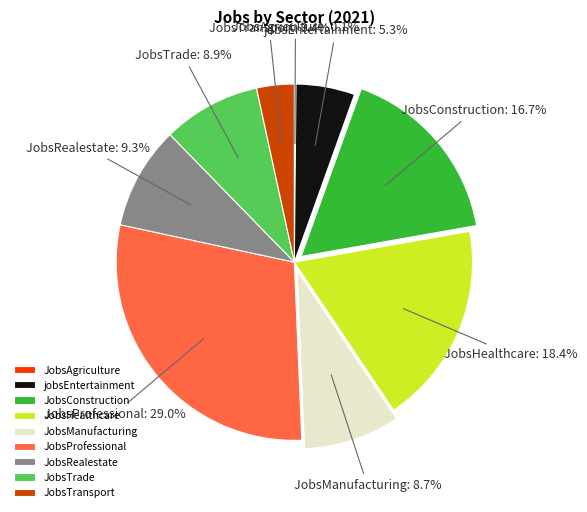

Is there a majority slice in this chart?

No